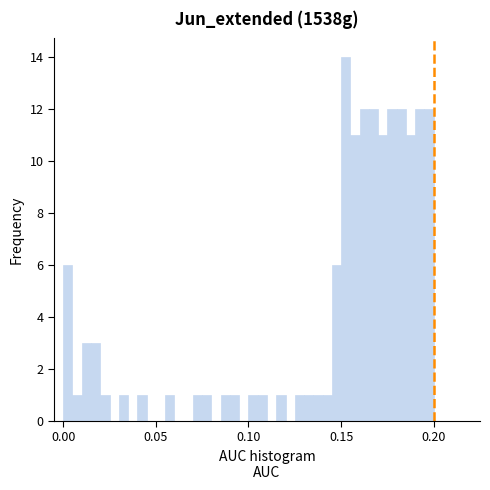

Around what value on the x-axis is the tallest bar? Give the approximate position of its centre, as read against the axis.

0.155